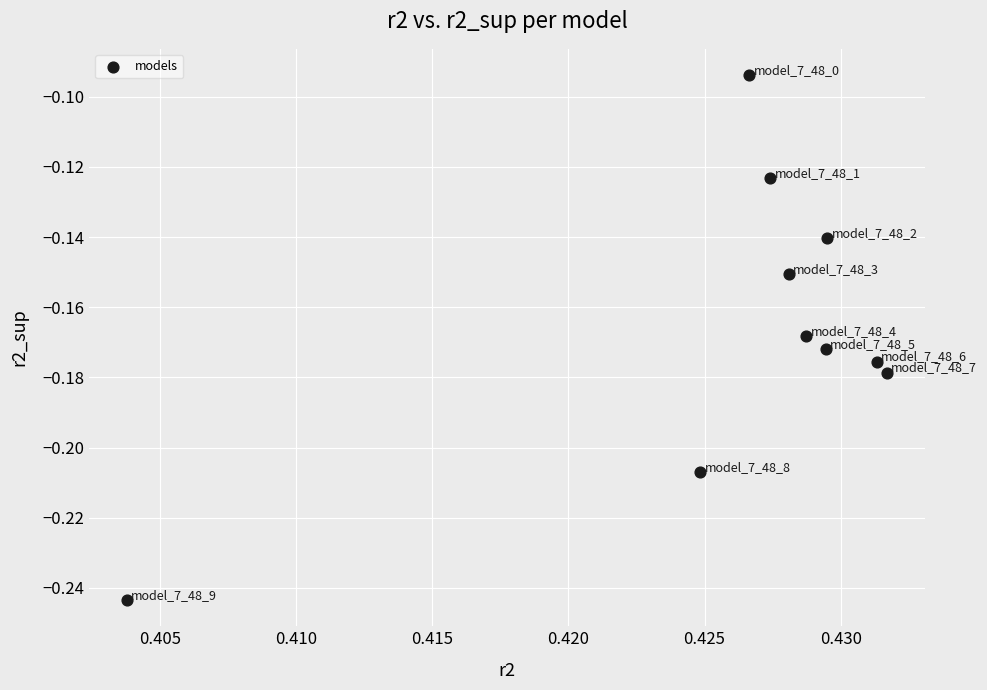

What is the average X value?

0.4